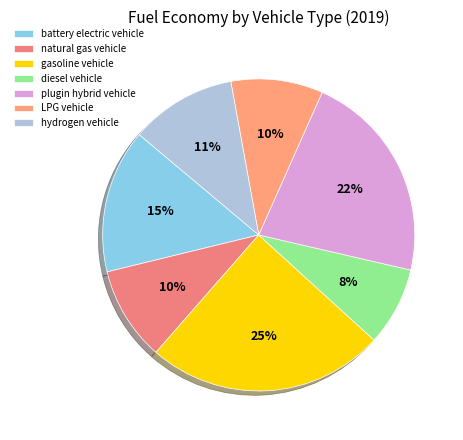

How many segments does this pie chart have?

7